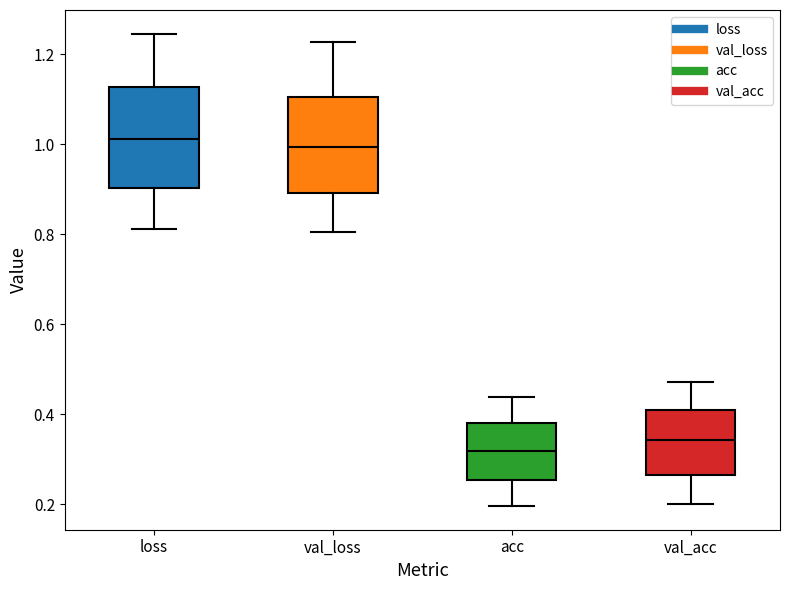

Where is the lower edge of the box for loss on the y-axis? The values are not printed on the chart, so give them approximately, as read against the axis.

0.90